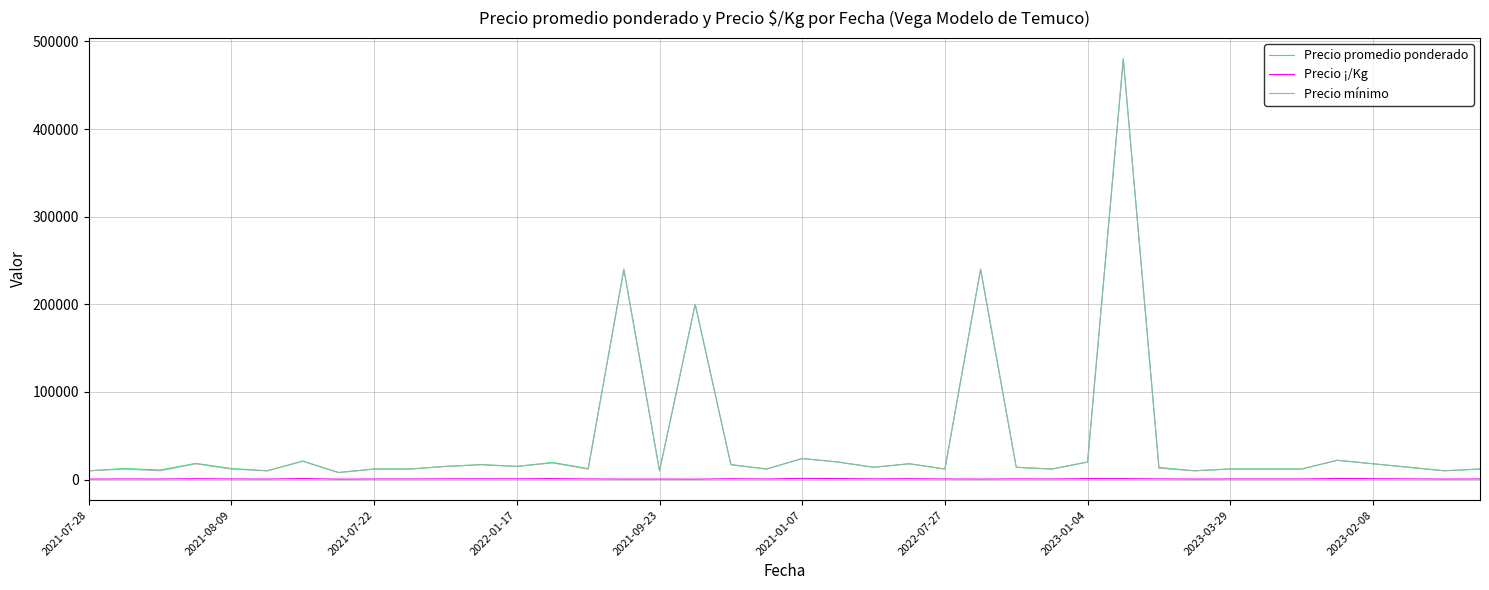

True or false: Precio promedio ponderado and Precio mínimo intersect in this chart.

False